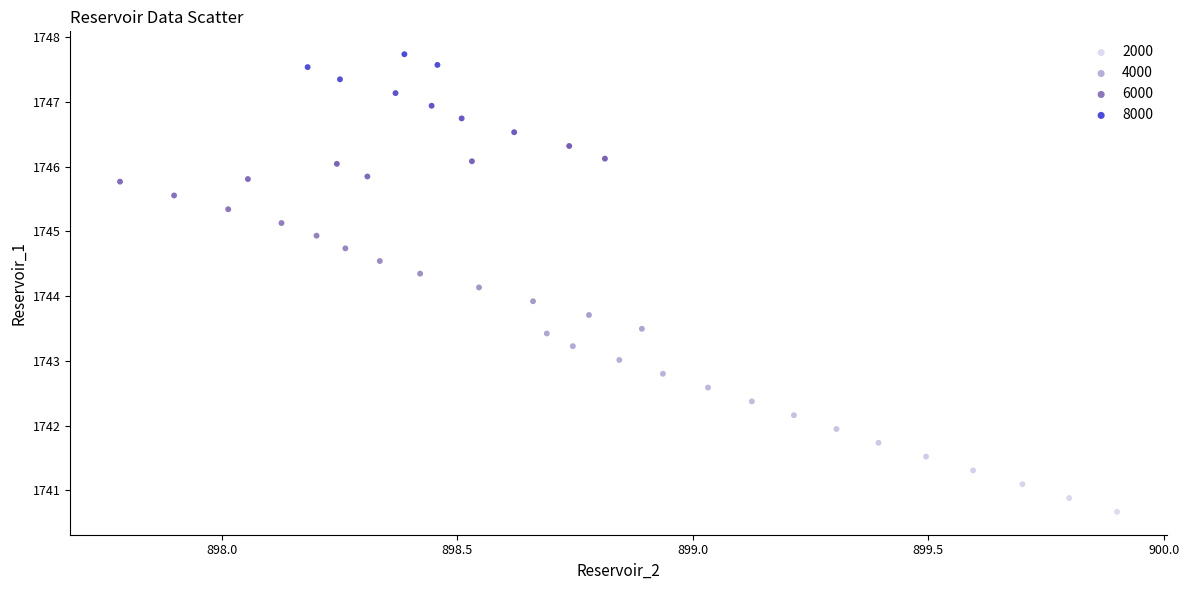

What is the range of X values (max minus min)?

2.1